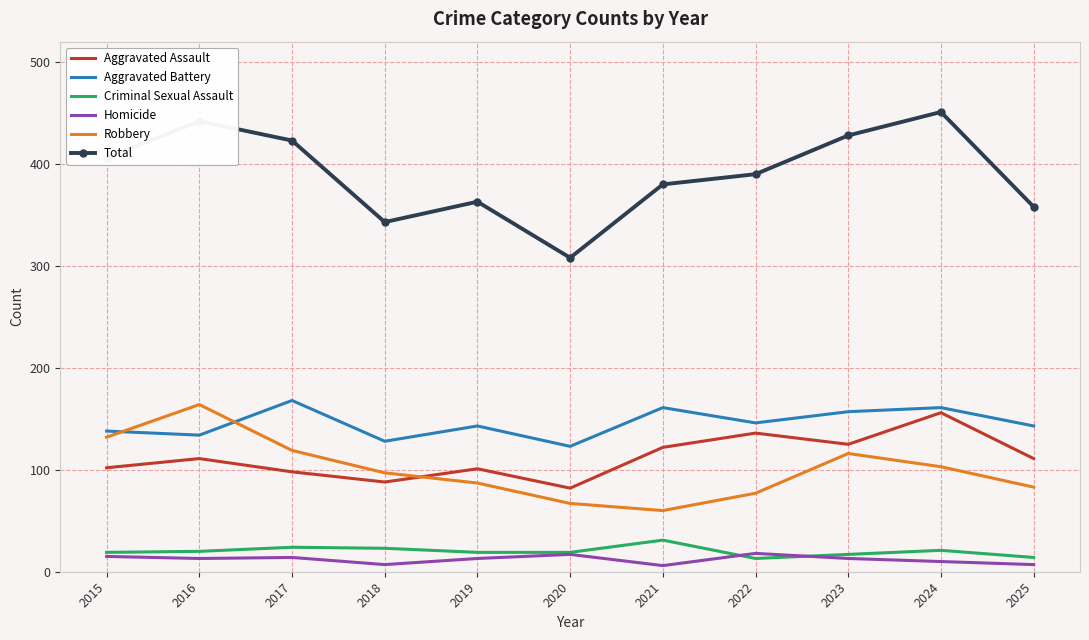

At how many categories does at least one series exceed 155?

11